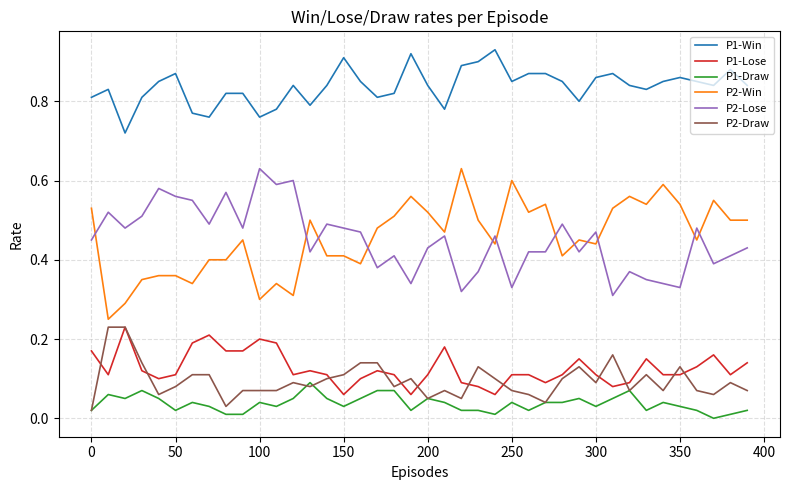

True or false: P1-Lose and P1-Draw intersect in this chart.

False